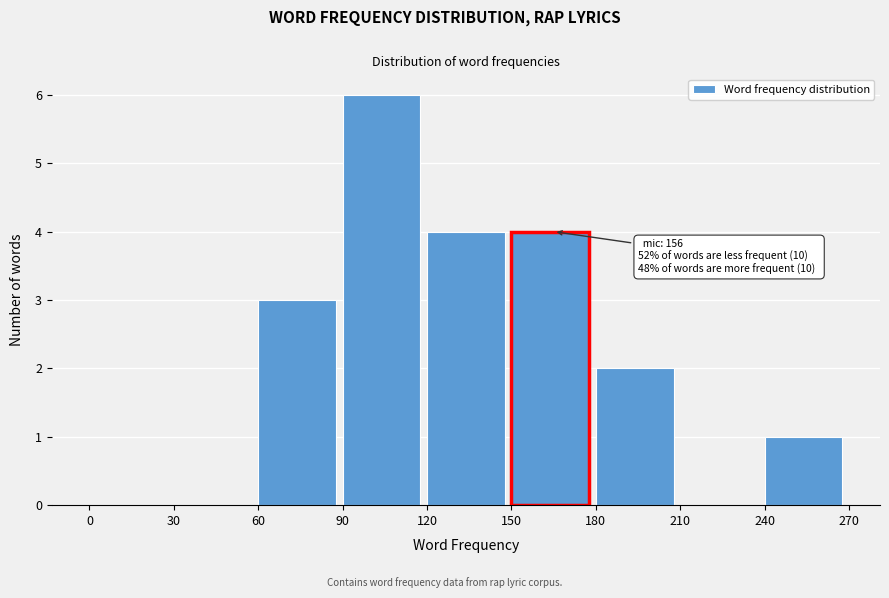

Which range on the x-axis has the tallest bar?

90 to 120